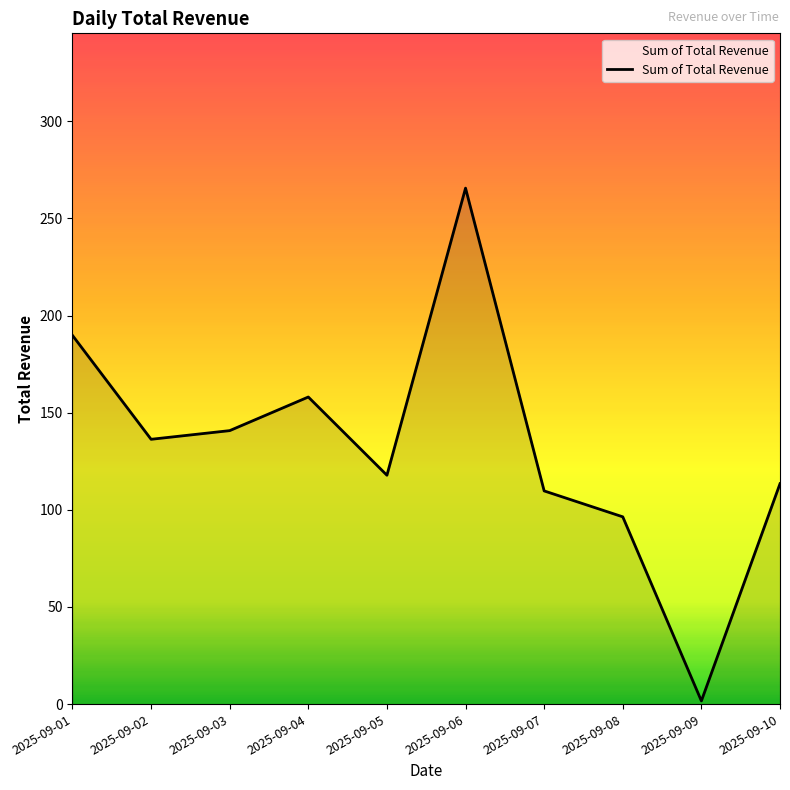

The chart shows a value of 109.7 at 2025-09-07. True or false?

True